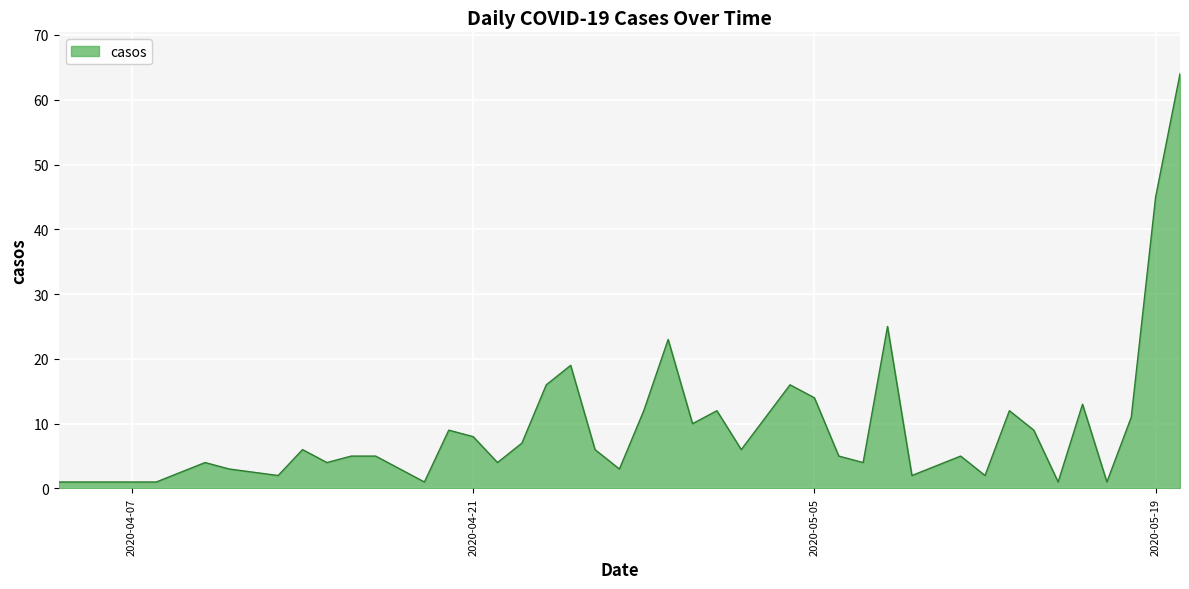

What is the maximum value shown in the chart?

64